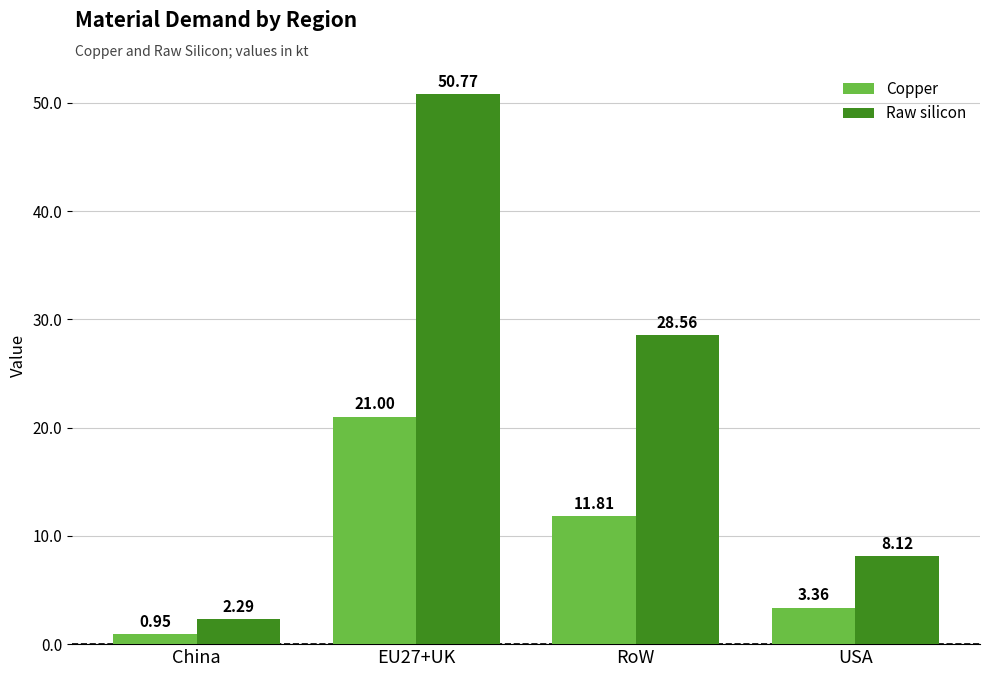

How many values in the Raw silicon series are below 28?

2